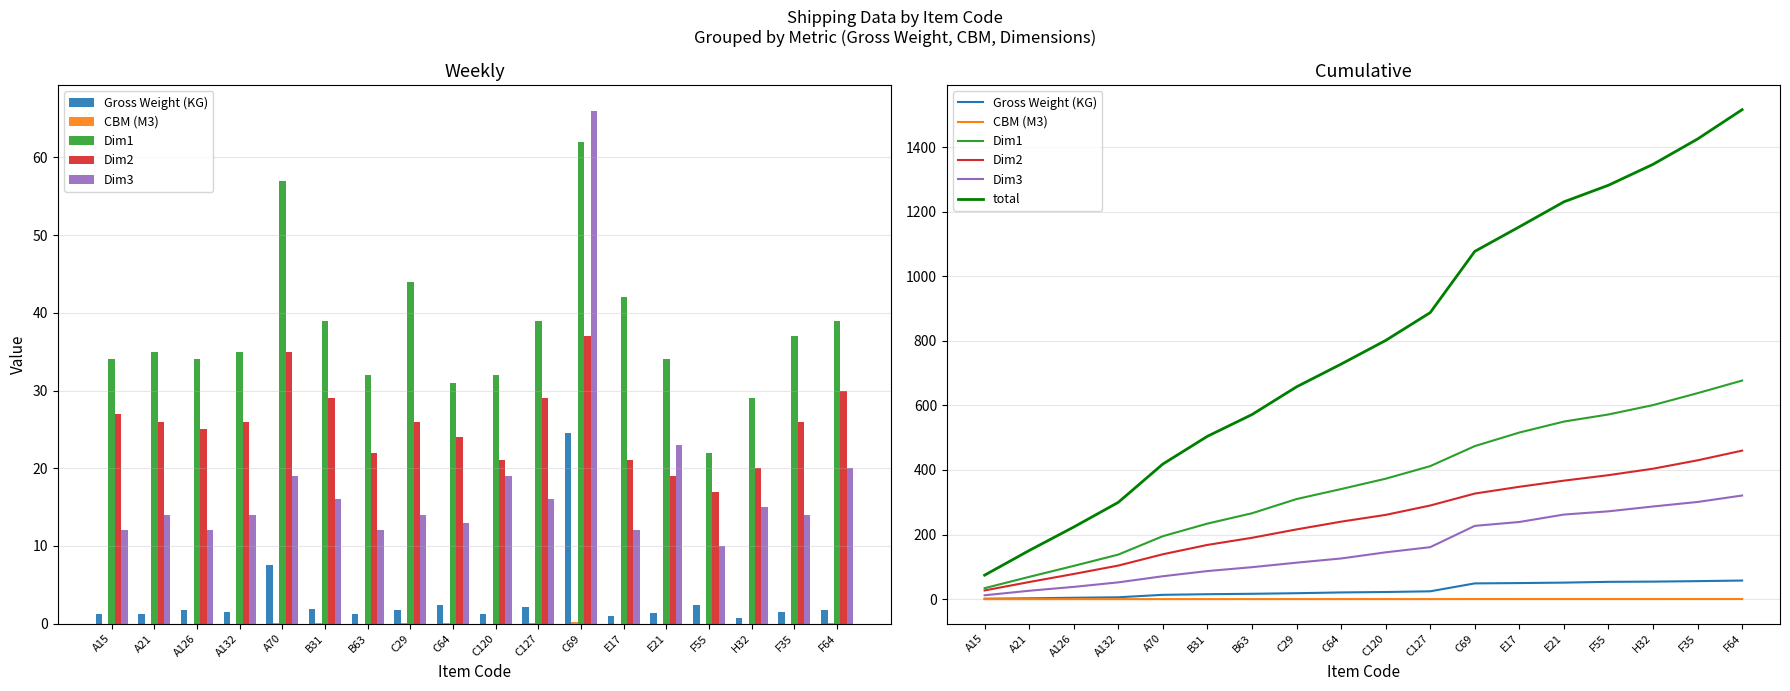

Rank the series at F64 from lowest to highest value.

CBM (M3), Gross Weight (KG), Dim3, Dim2, Dim1, total